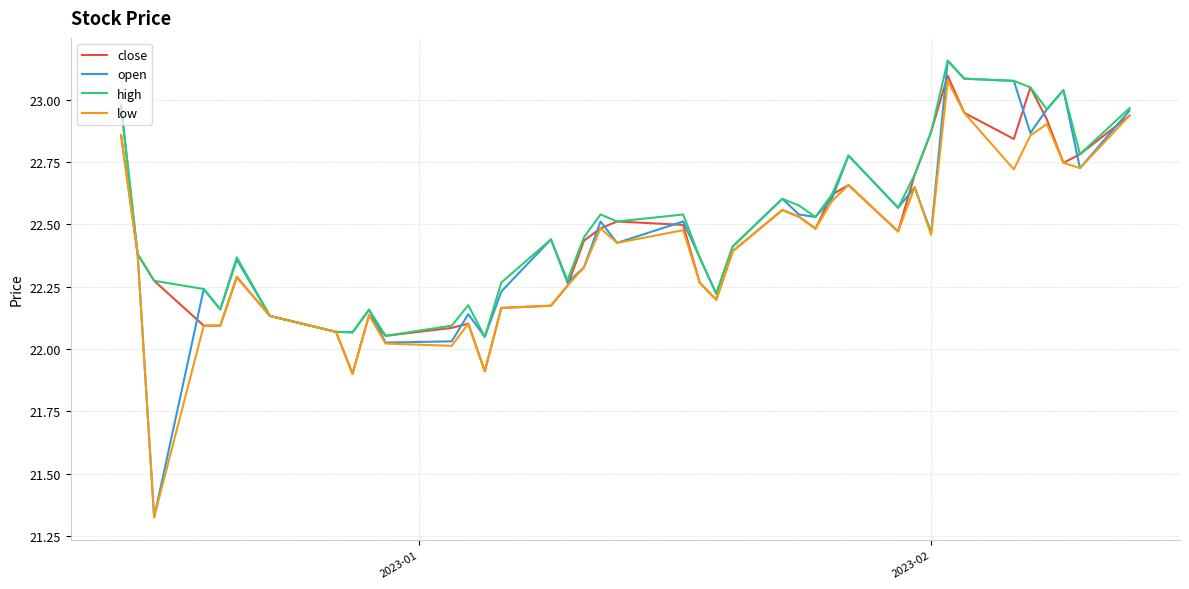

How many values in the low series are below 22?

3